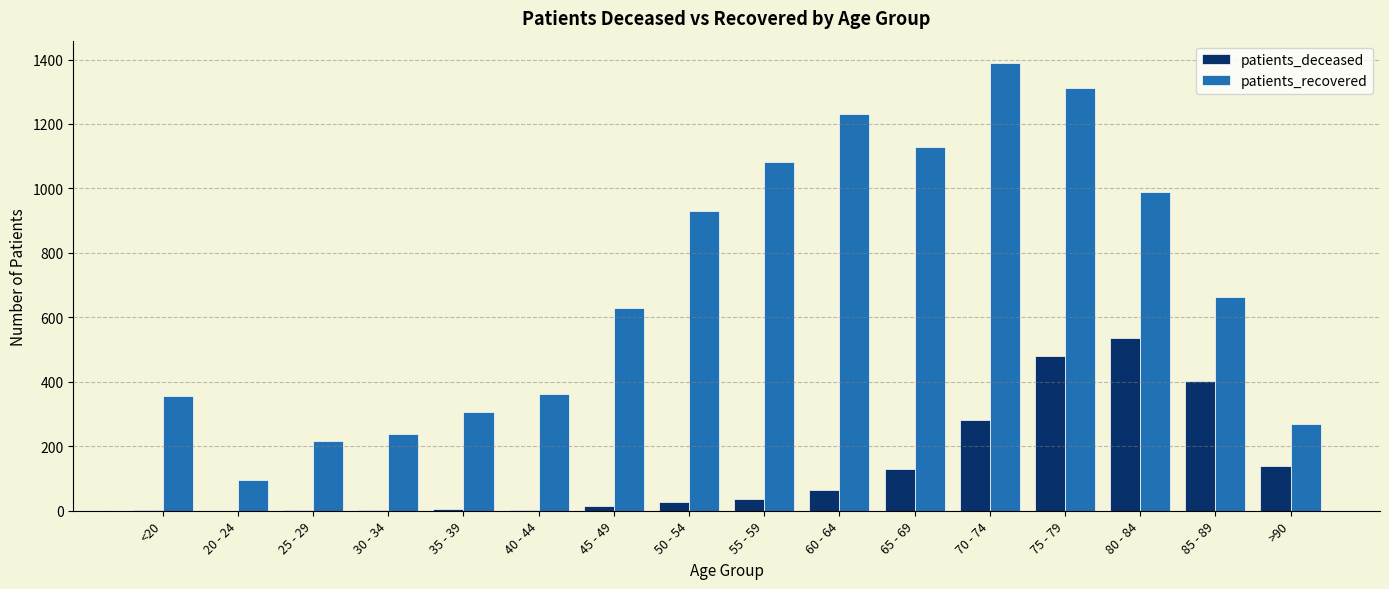

At which category is the sum across all series the highest?

75 - 79